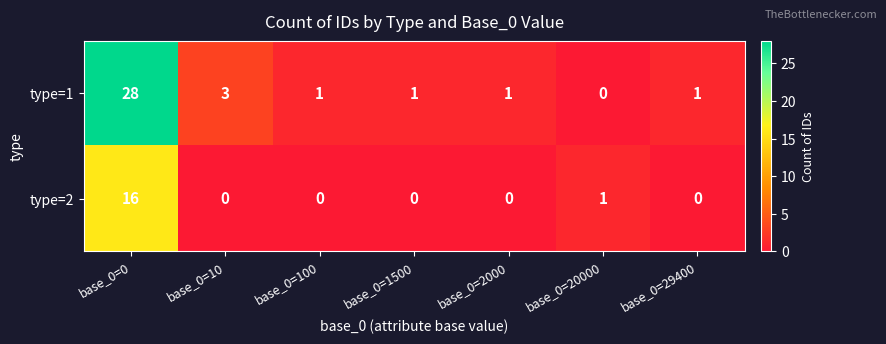

Reading left to right, transcribe all the data shown in this chart.

type=1: base_0=0=28	base_0=10=3	base_0=100=1	base_0=1500=1	base_0=2000=1	base_0=20000=0	base_0=29400=1
type=2: base_0=0=16	base_0=10=0	base_0=100=0	base_0=1500=0	base_0=2000=0	base_0=20000=1	base_0=29400=0